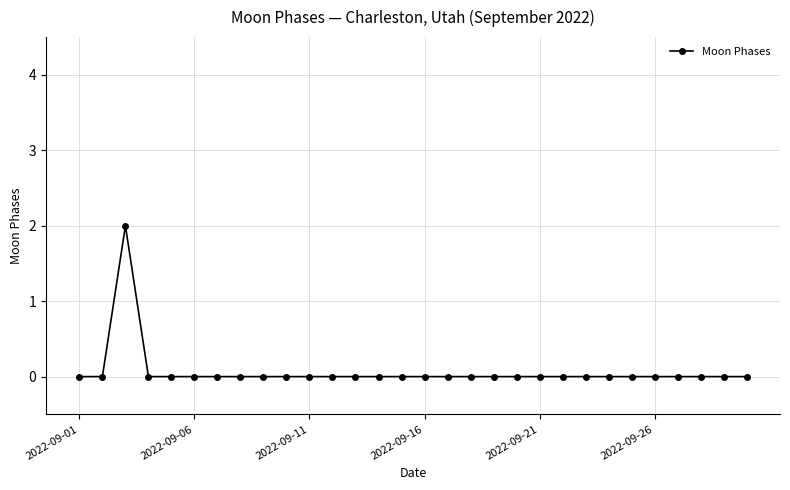

How many series are shown in this chart?

1